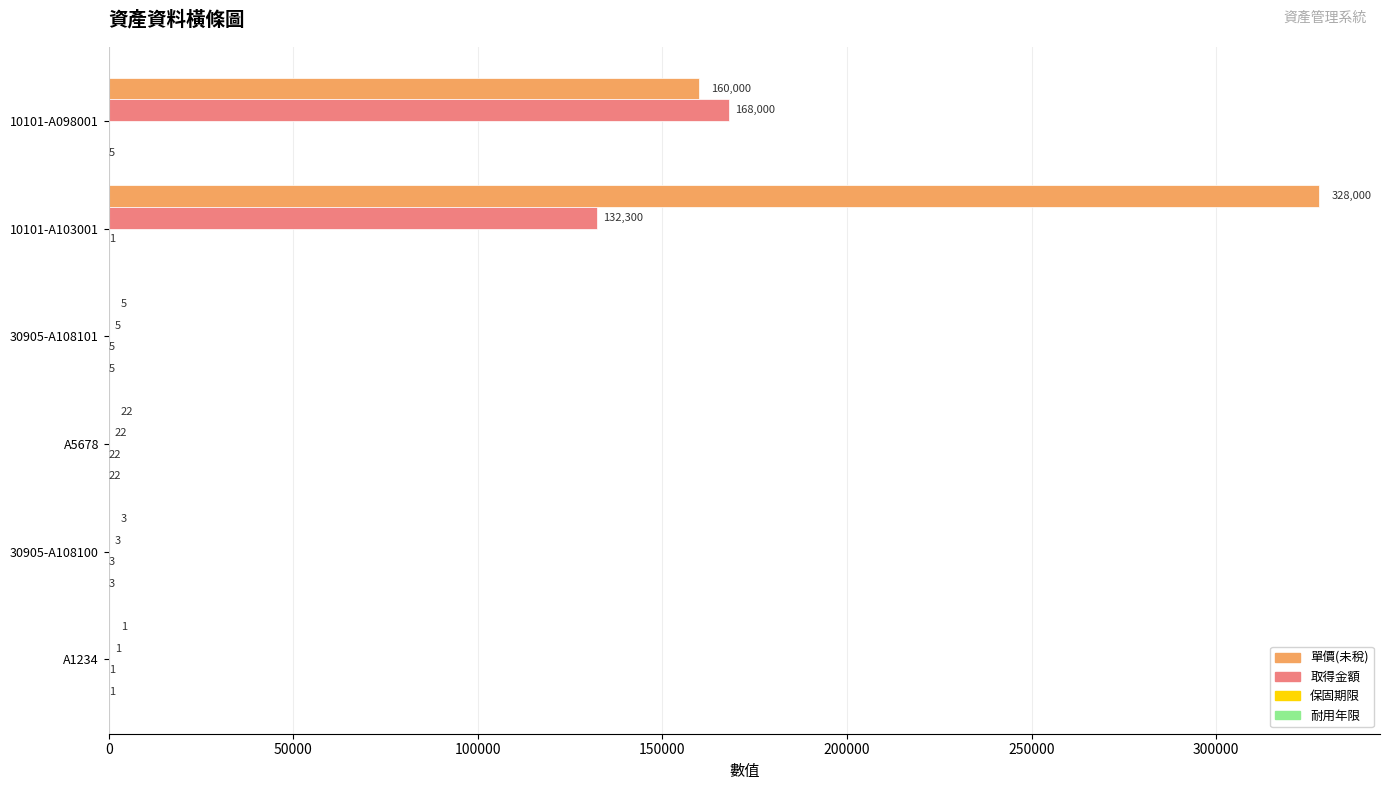

What is the maximum value for 取得金額?

168000